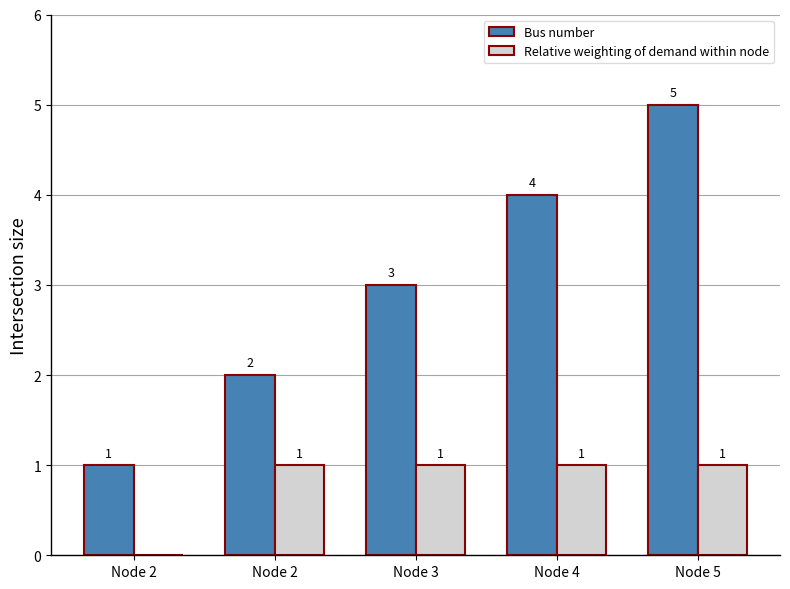

What is the average value of the Relative weighting of demand within node series?

1